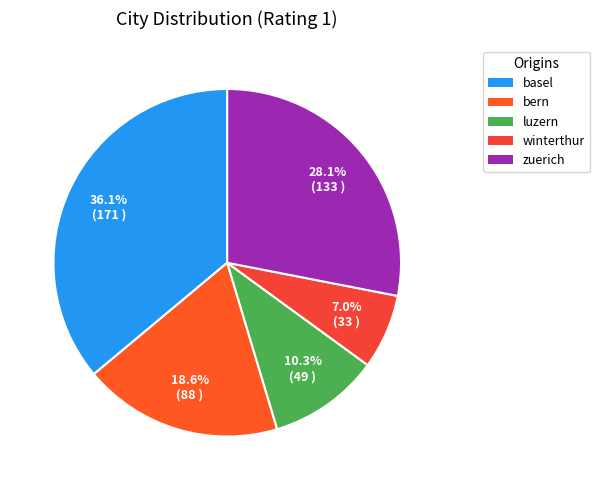

What is the ratio of the value at bern to the value at luzern?

1.8